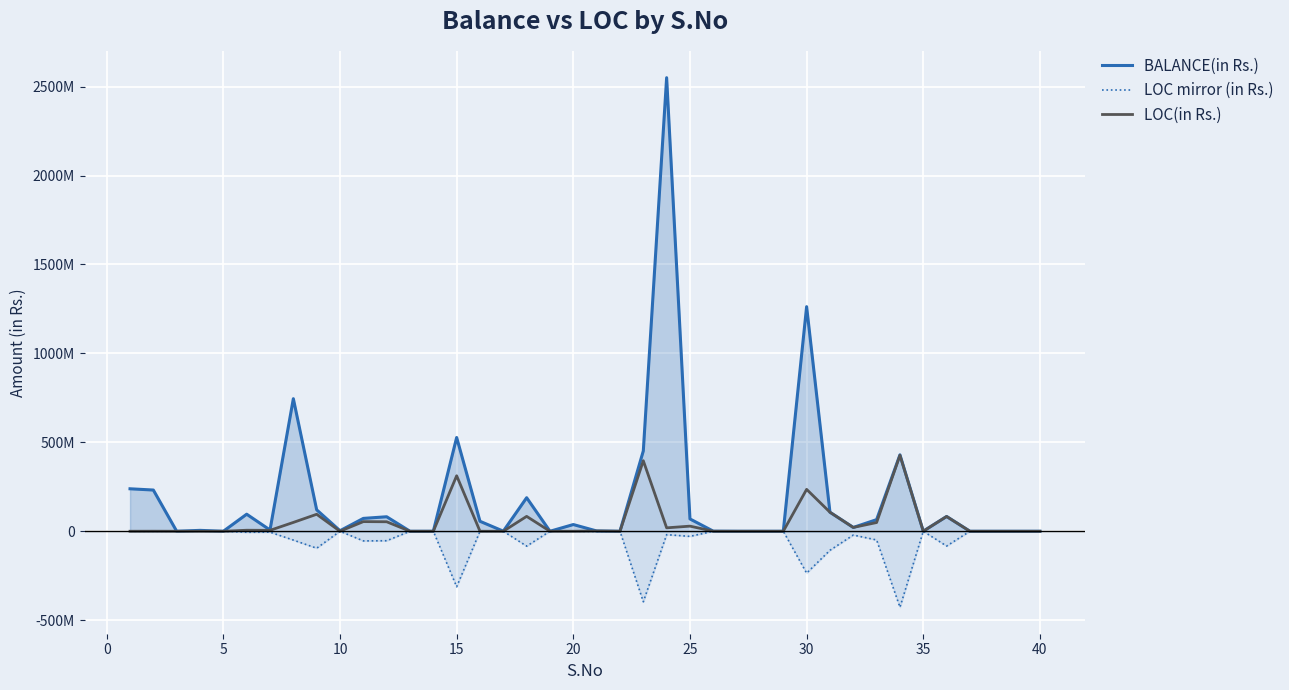

How many data points in LOC mirror (in Rs.) are less than -189531?

20